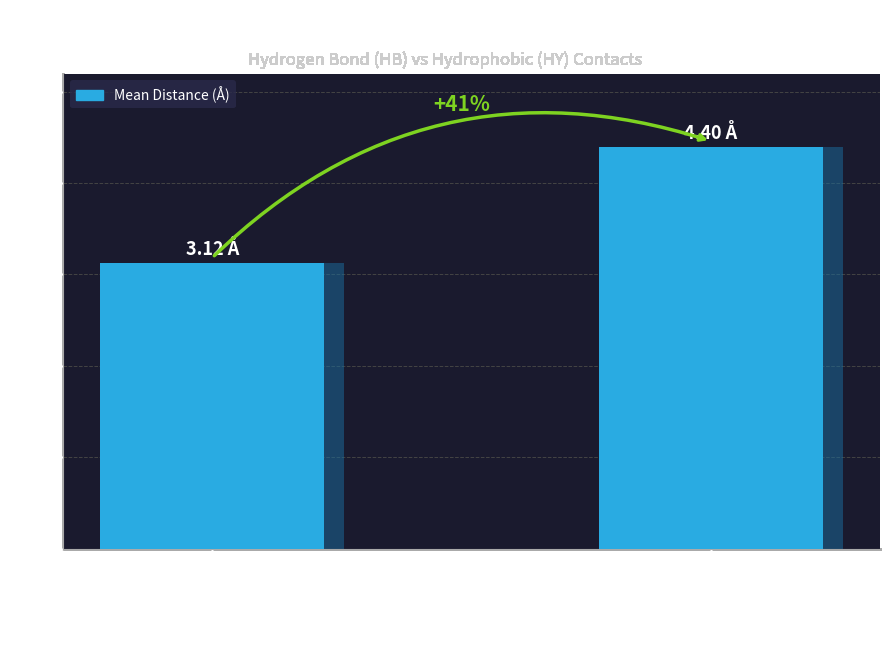

What is the smallest value displayed?

3.1